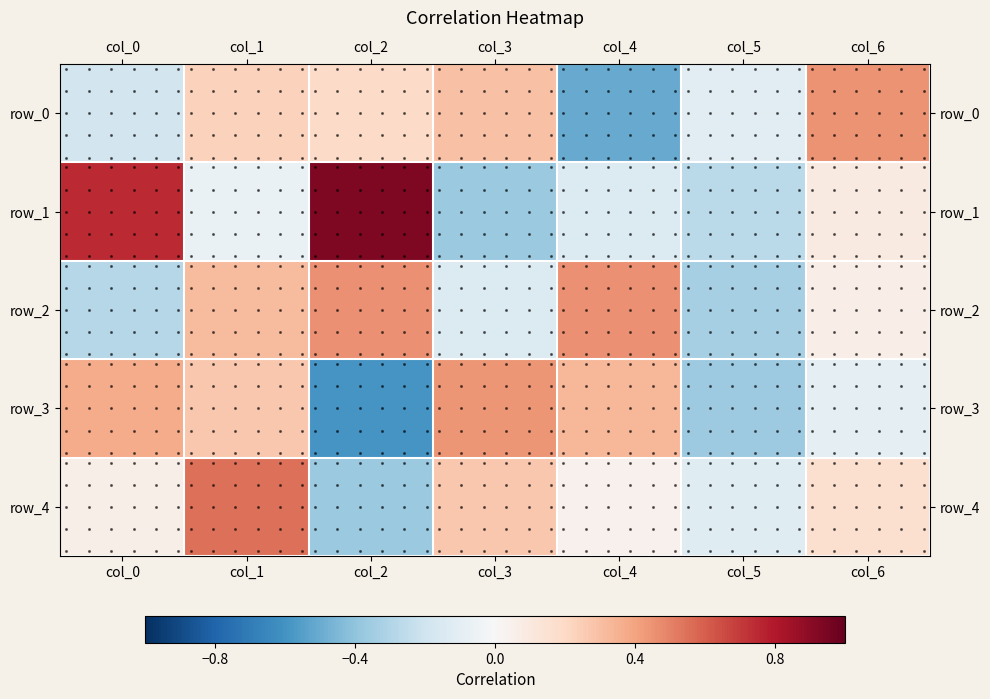

Rank the categories by row_0 value from highest to lowest.

col_6, col_3, col_1, col_2, col_5, col_0, col_4